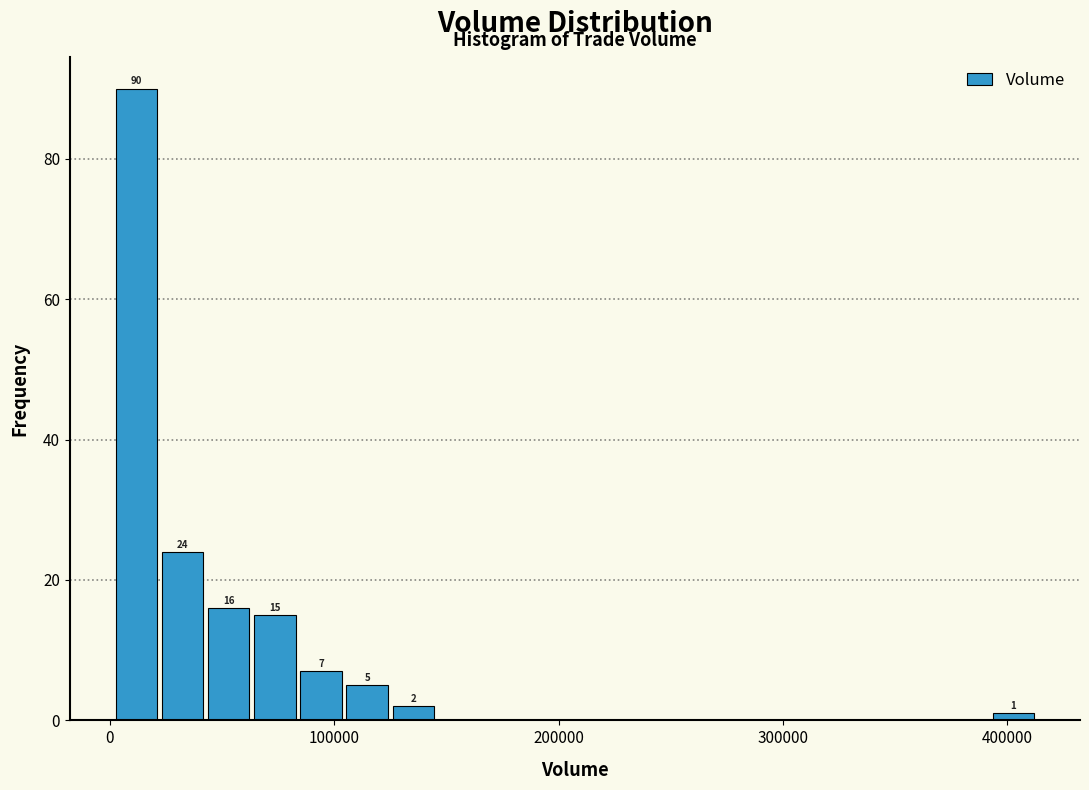

Around what value on the x-axis is the tallest bar? Give the approximate position of its centre, as read against the axis.

10000